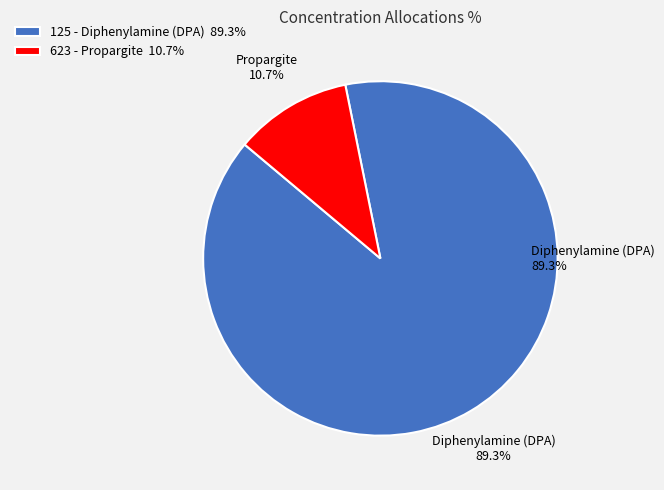

Between 125 - Diphenylamine (DPA) and 623 - Propargite, which is larger?

125 - Diphenylamine (DPA)